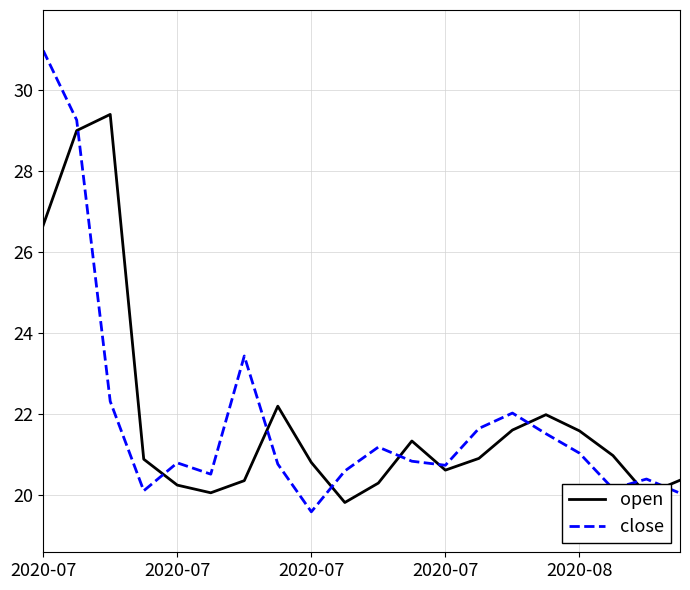

Which series has the widest spread of values?

close